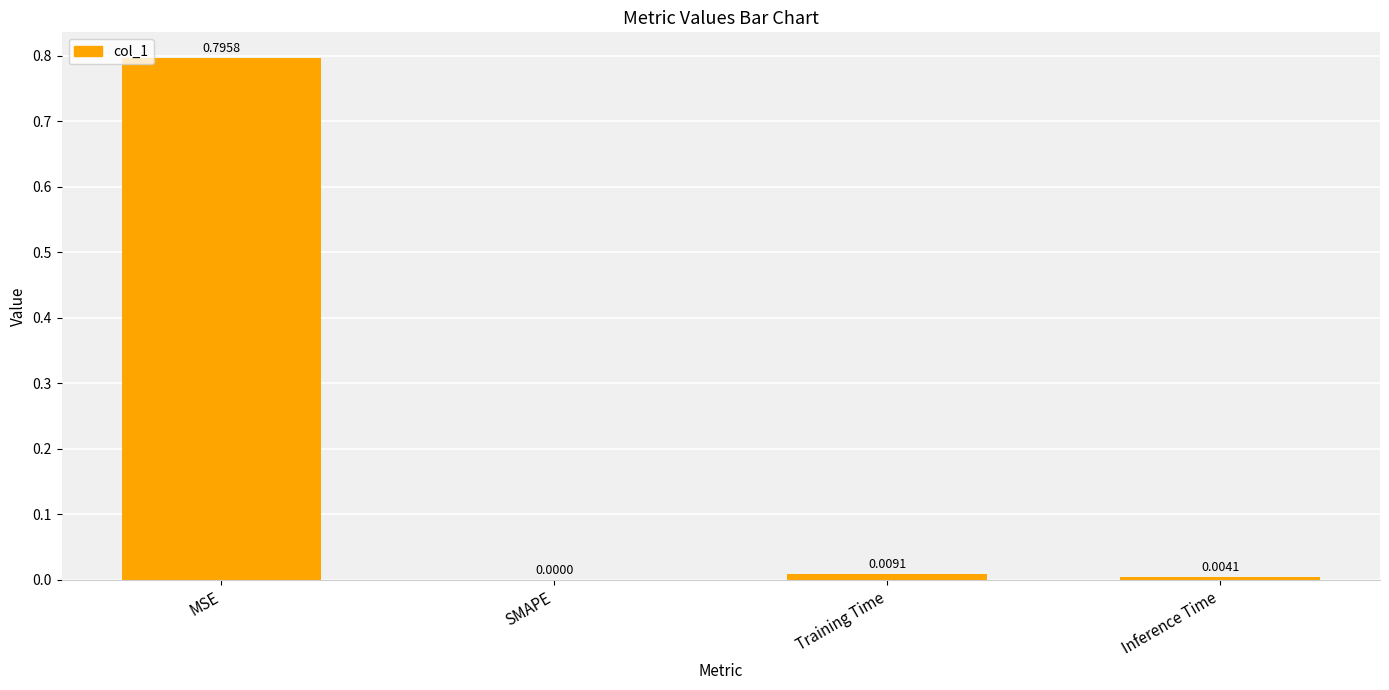

Between SMAPE and Training Time, which is larger?

Training Time